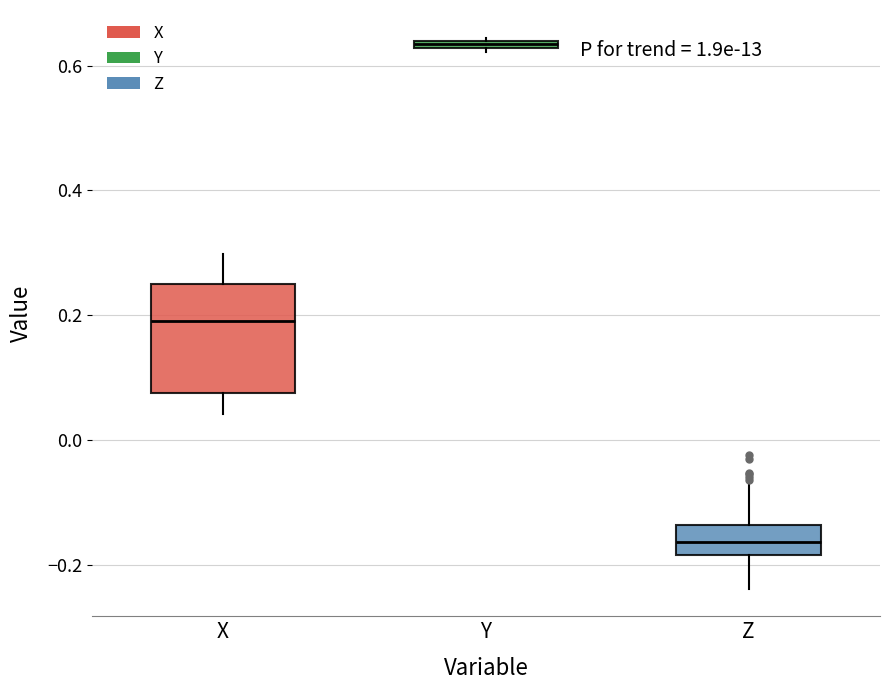

Comparing the boxes themselves (not the whiskers), which one is the tallest?

X